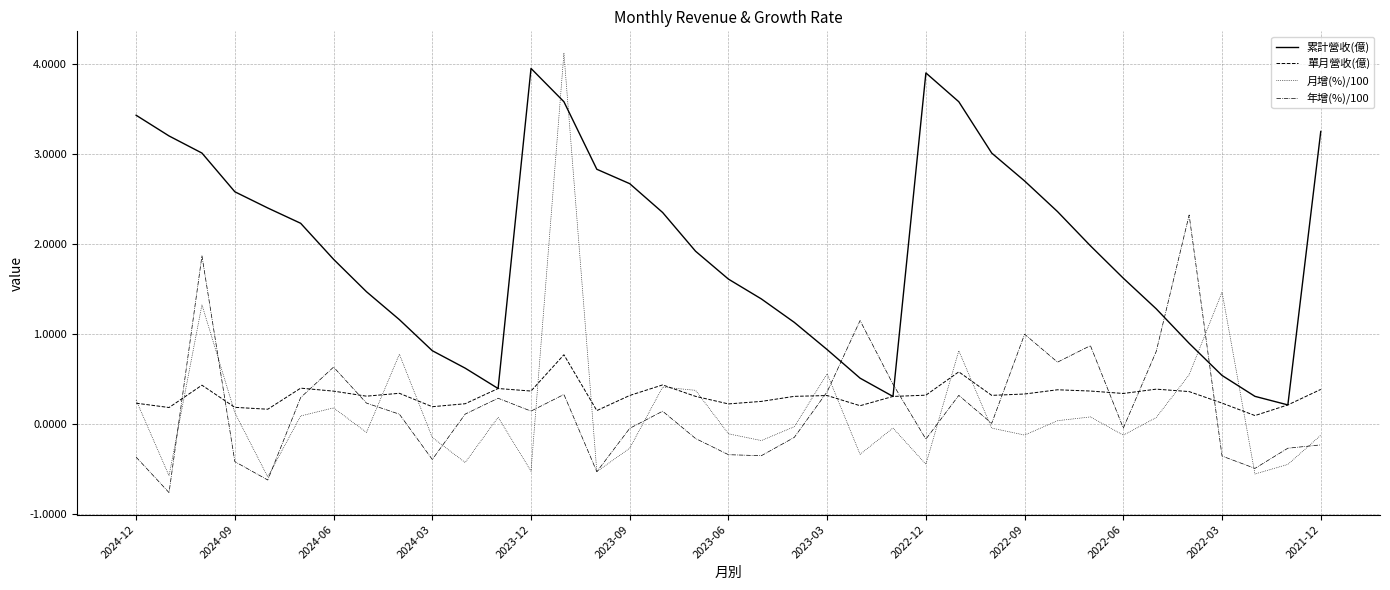

Which series has the largest total across all categories?

累計營收(億)